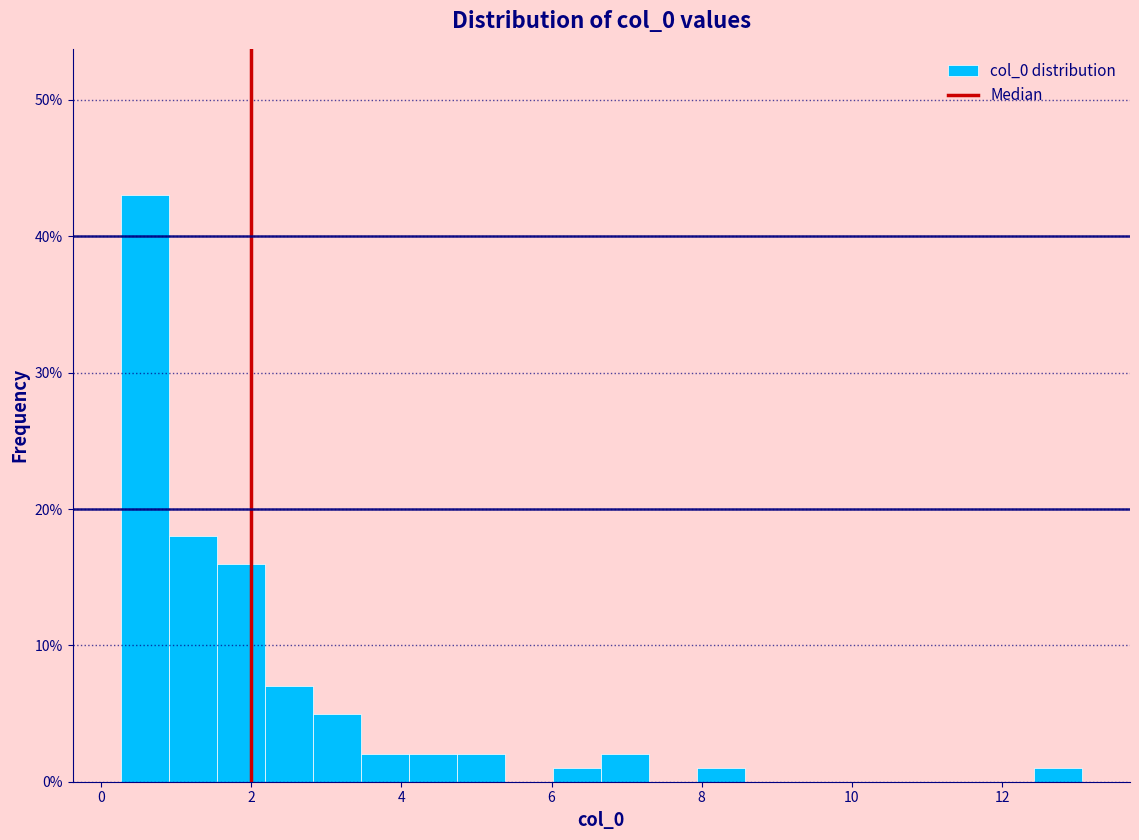

Around what value on the x-axis is the tallest bar? Give the approximate position of its centre, as read against the axis.

0.6